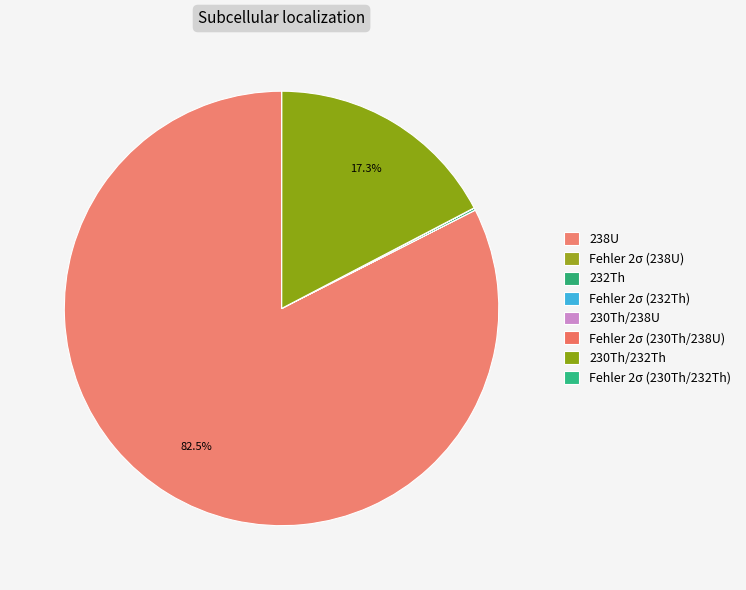

To the nearest percent, what is the average slice percentage?

12%